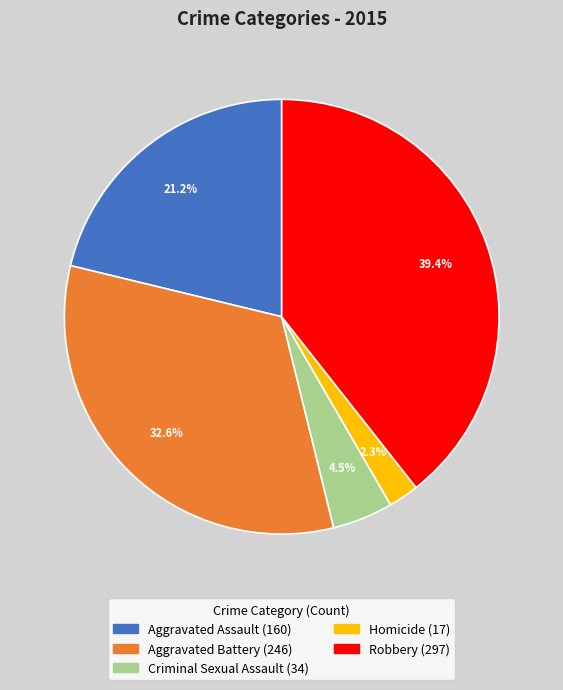

Which has a higher value, Aggravated Battery or Homicide?

Aggravated Battery